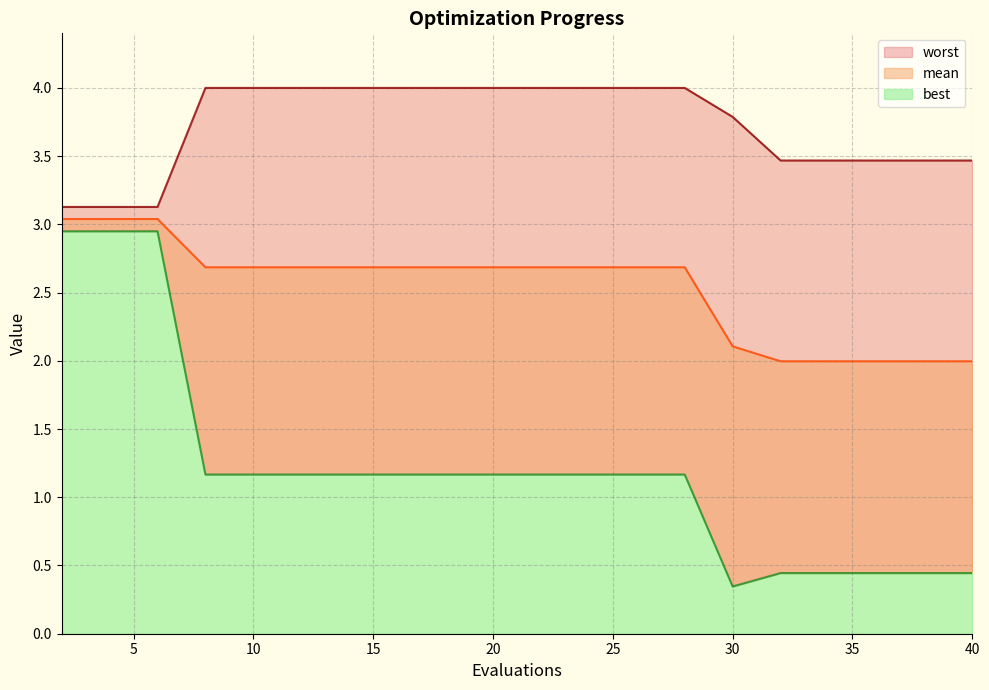

What is the total value across all series at 18?

7.9